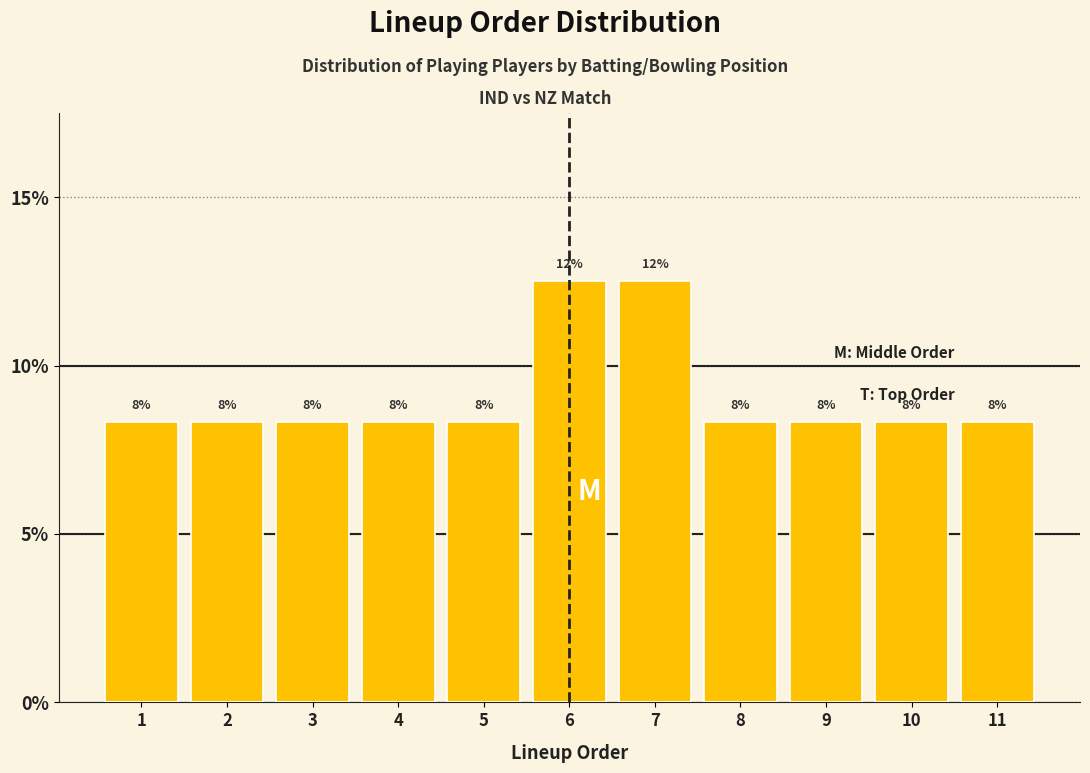

Does the chart contain any negative values?

No